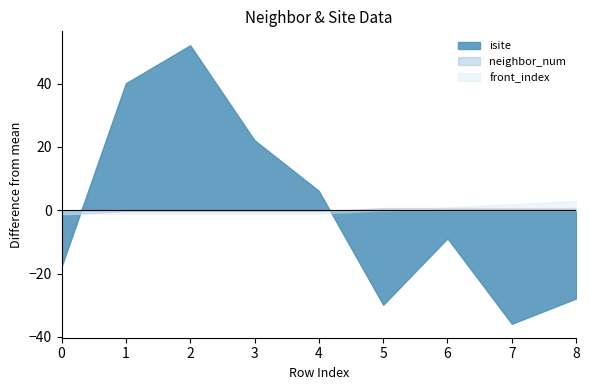

Count the neighbor_num values in the range 0 to 1.

4